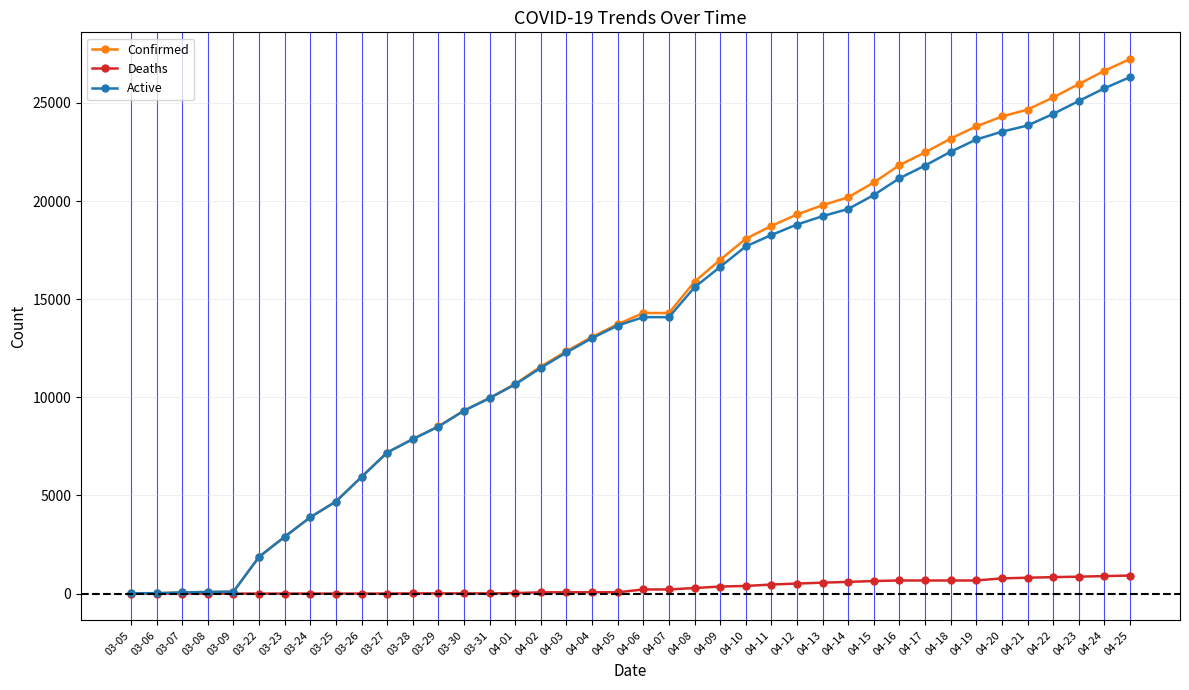

What is the maximum value for Active?

26311